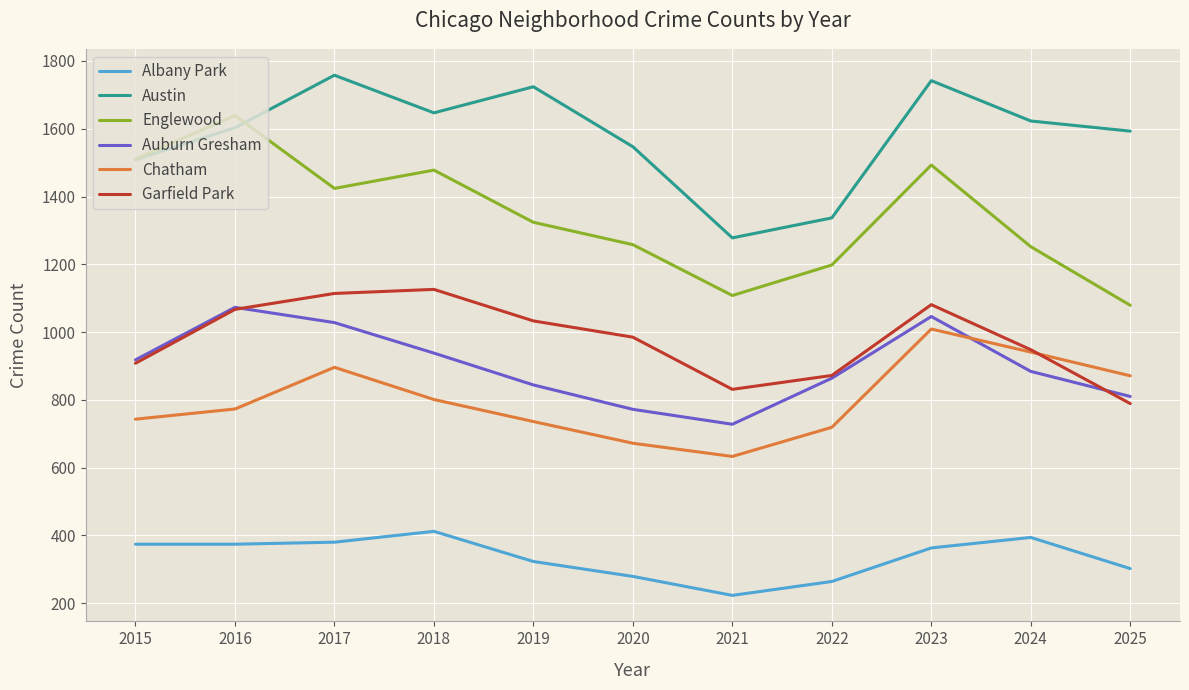

At which category does the chart reach its peak across all series?

2017